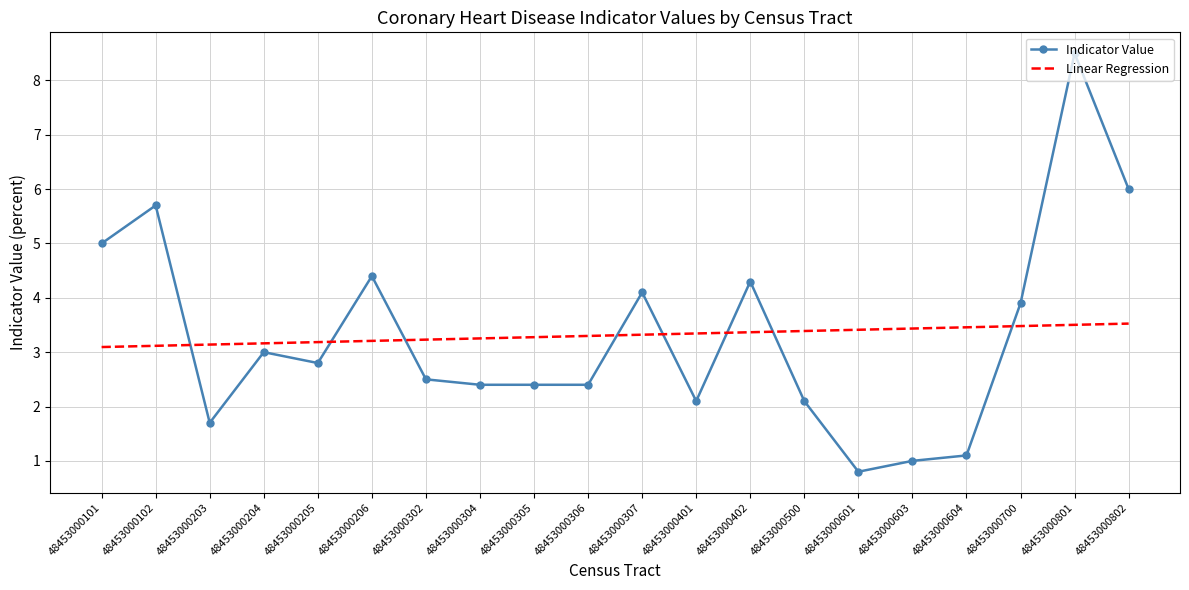

List the series in order of their peak value, lowest first.

Linear Regression, Indicator Value